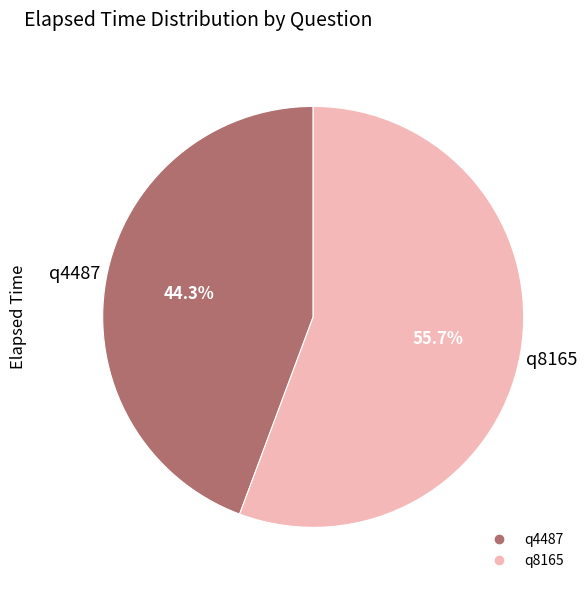

What percentage is the q4487 slice, to the nearest percent?

44%